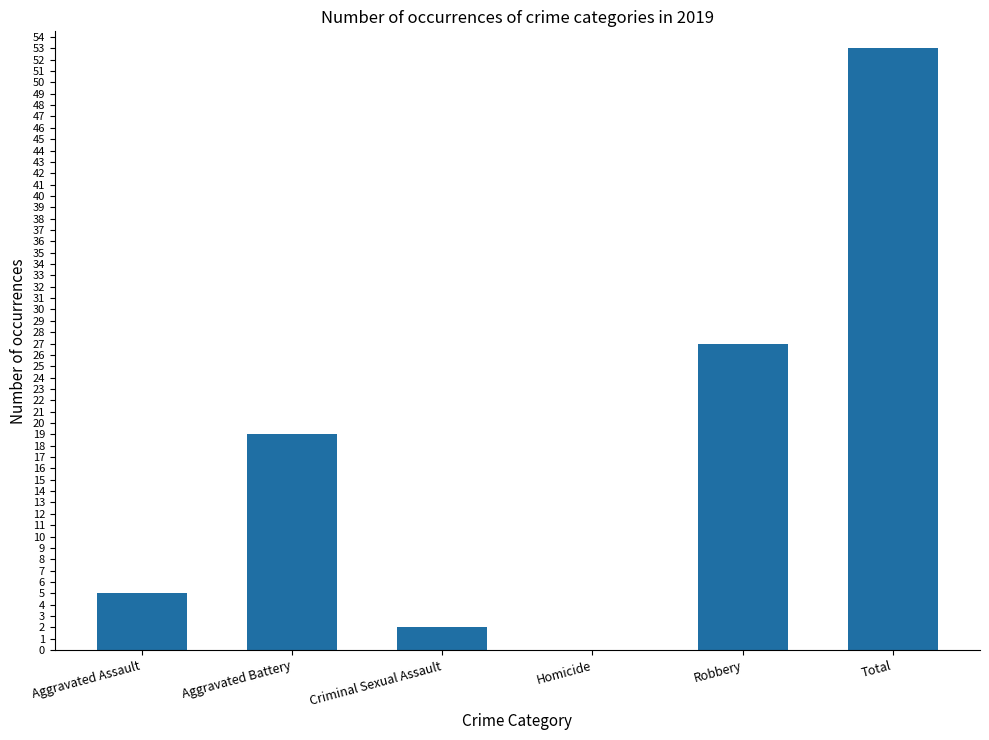

What is the sum of all values?

106